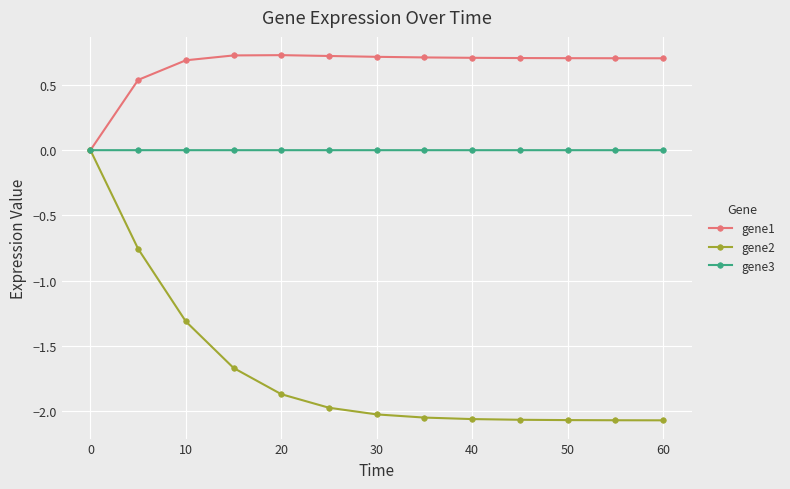

Which series has the widest spread of values?

gene2